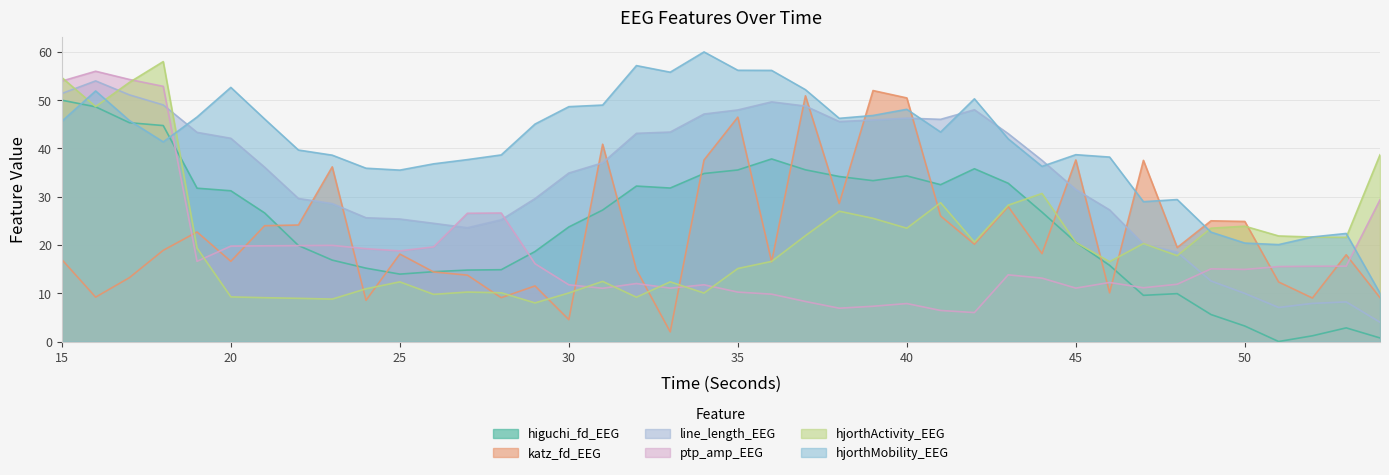

What is the sum of the higuchi_fd_EEG values at 46 and 43?

48.6